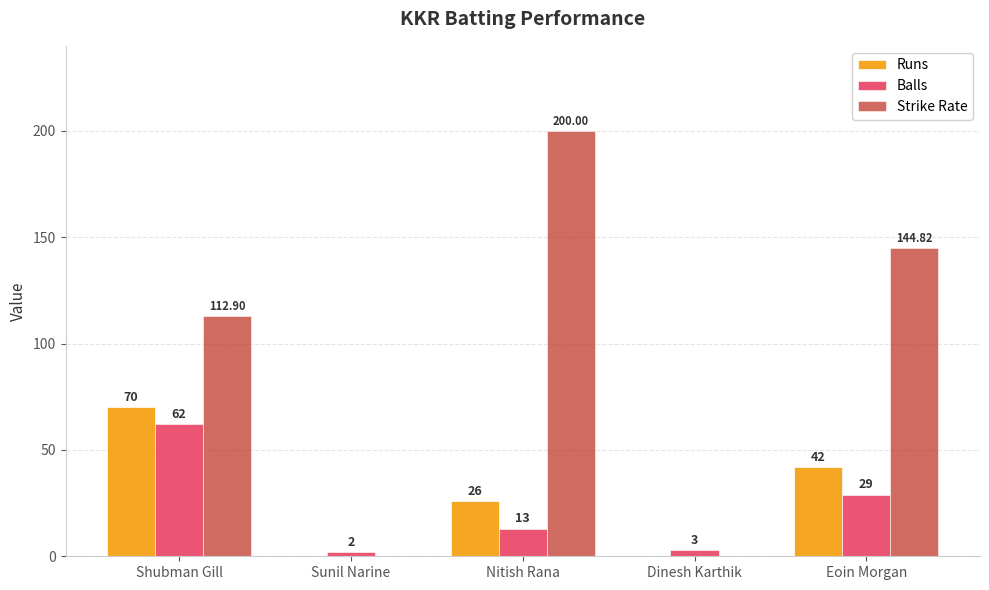

Which series changed the most between Sunil Narine and Eoin Morgan?

Strike Rate